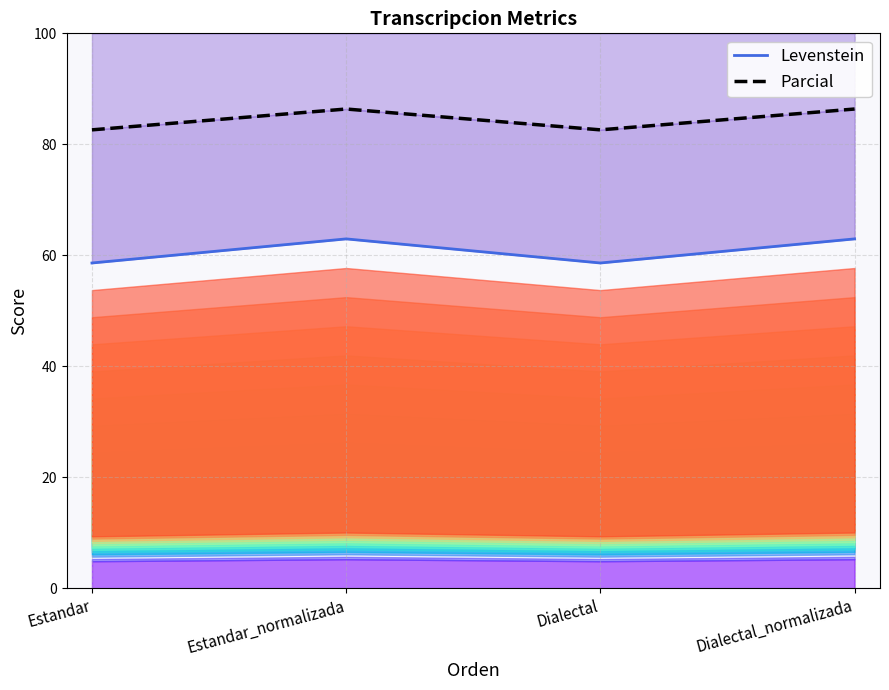

What value does the Parcial series have at Dialectal?

82.6